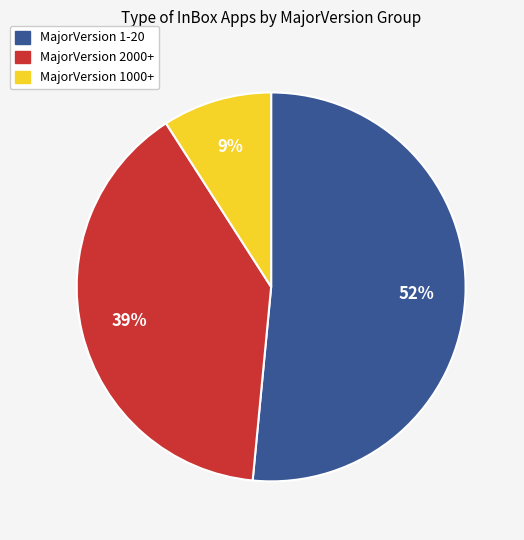

To the nearest percent, what is the average slice percentage?

33%